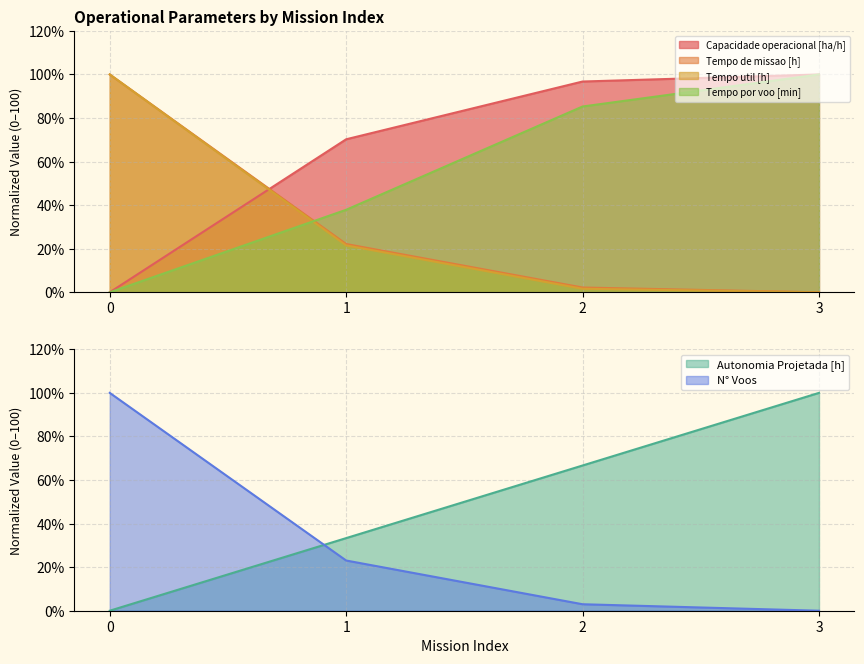

What is the spread (max minus min) of values at 3?

100.0